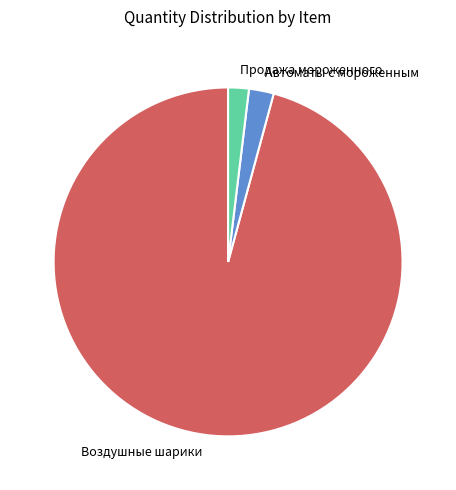

Is it true that Автоматы с мороженным is 8% of the pie?

False